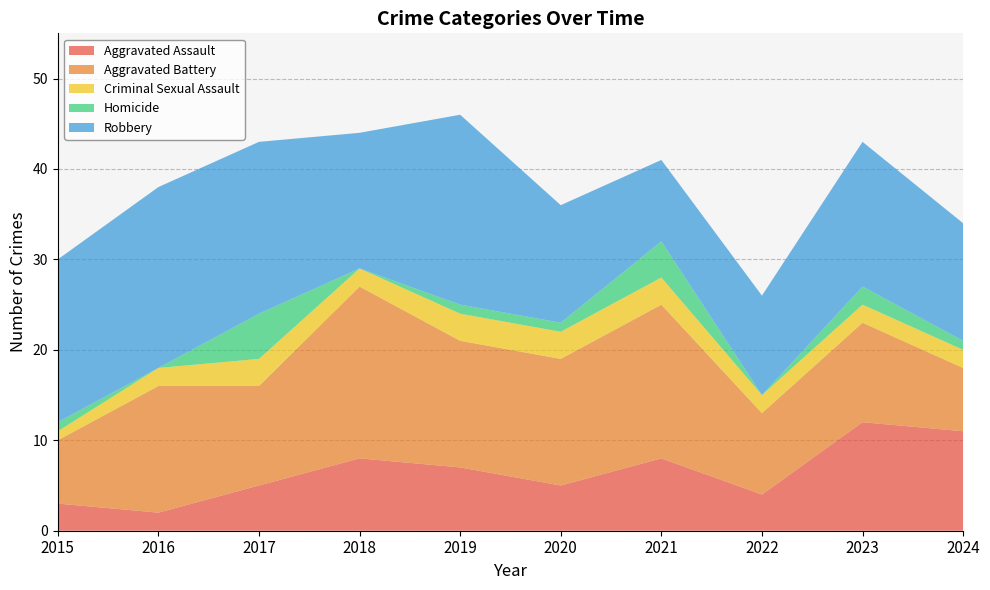

Reading right to left, extract all data points from this chart.

Aggravated Assault: 11	12	4	8	5	7	8	5	2	3
Aggravated Battery: 7	11	9	17	14	14	19	11	14	7
Criminal Sexual Assault: 2	2	2	3	3	3	2	3	2	1
Homicide: 1	2	0	4	1	1	0	5	0	1
Robbery: 13	16	11	9	13	21	15	19	20	18